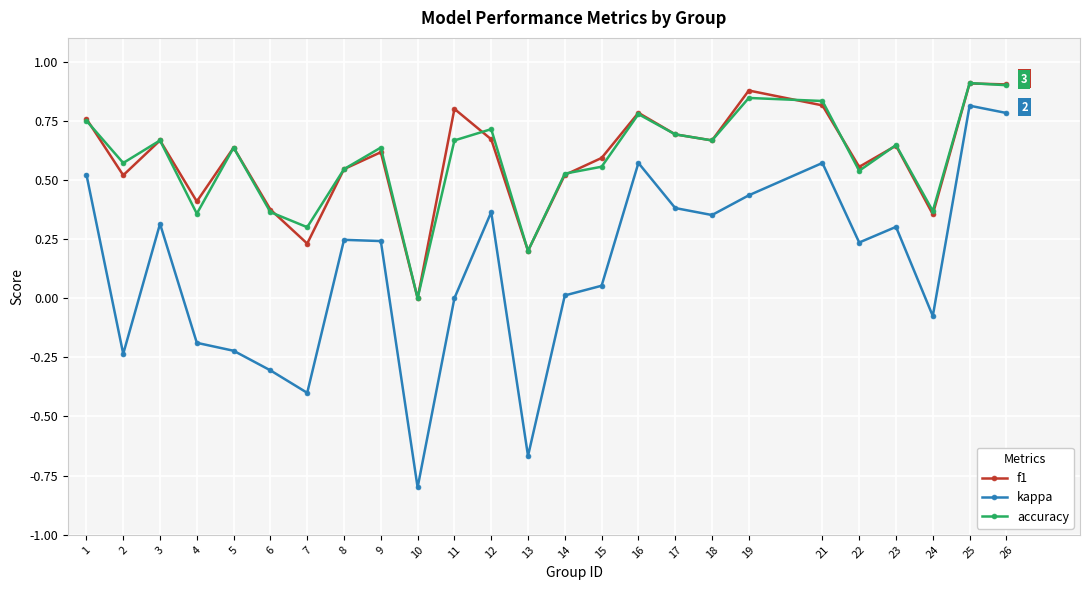

Which category has the lowest value in the accuracy series?

10